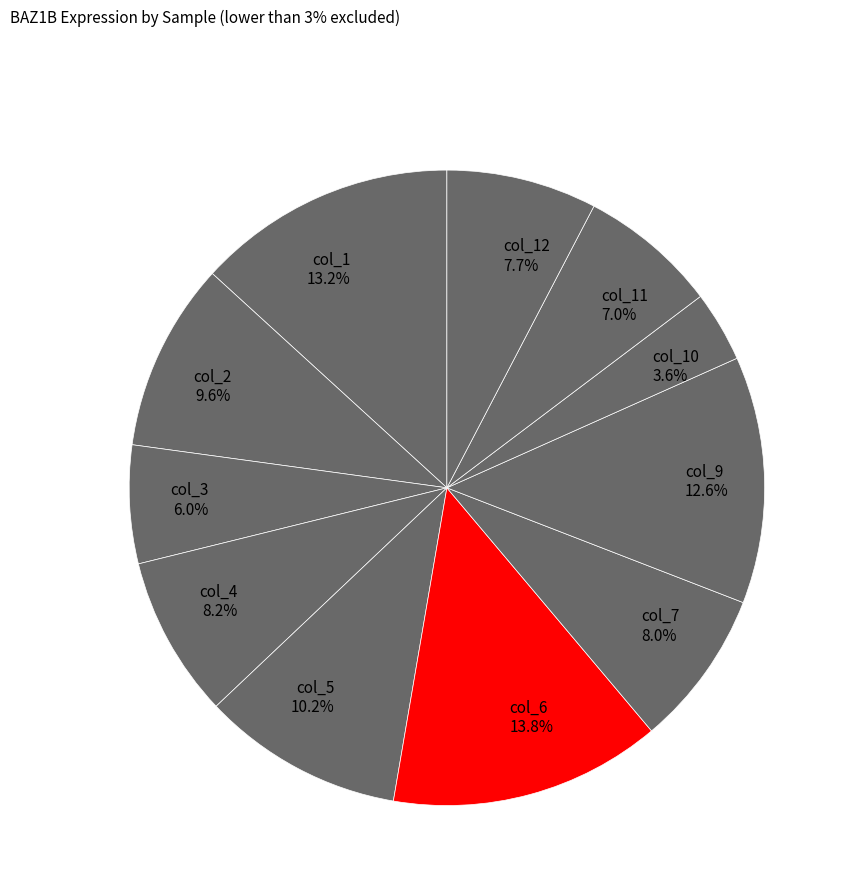

Count the number of slices in the pie.

11